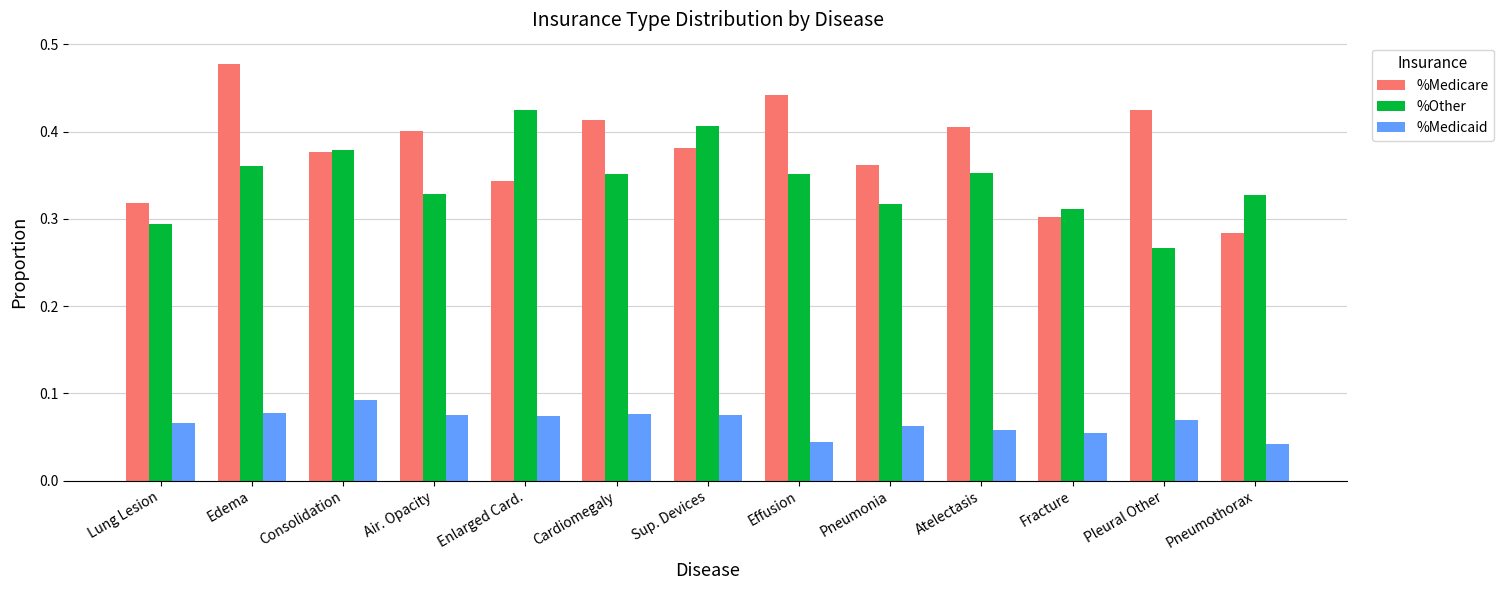

Which category has the highest value in the %Medicare series?

Edema